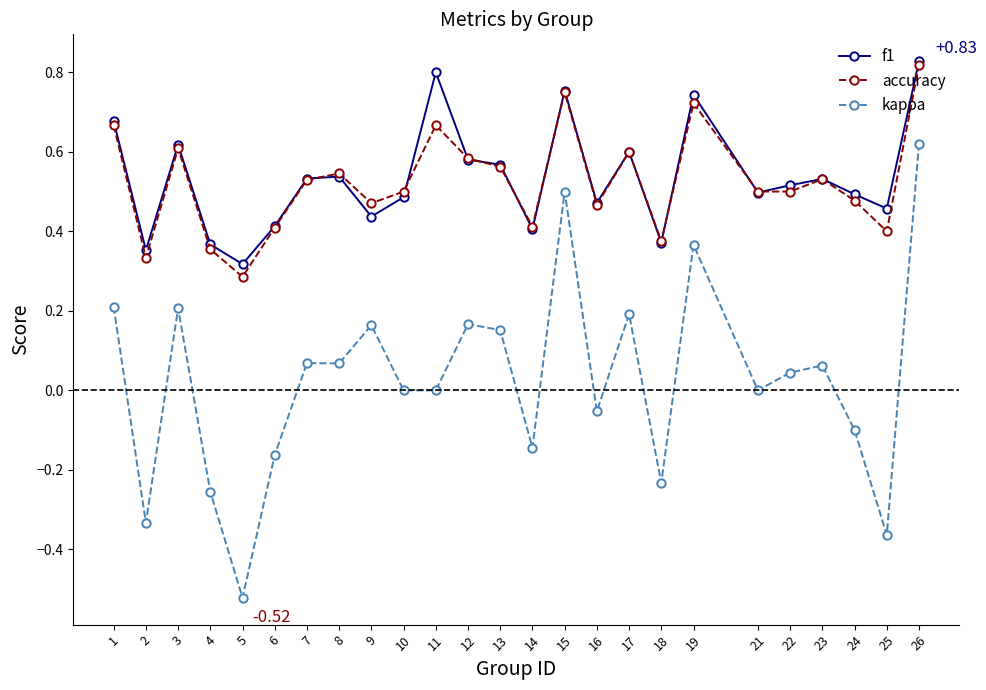

True or false: accuracy and kappa intersect in this chart.

False